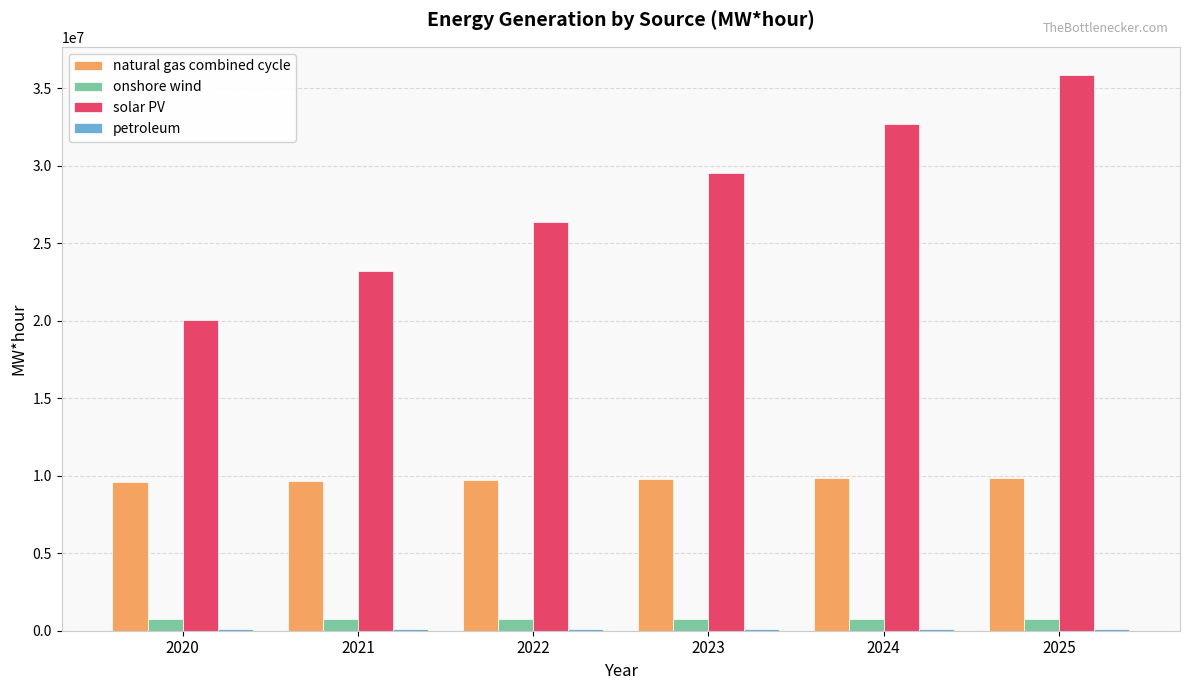

What is the maximum value for onshore wind?

763034.0